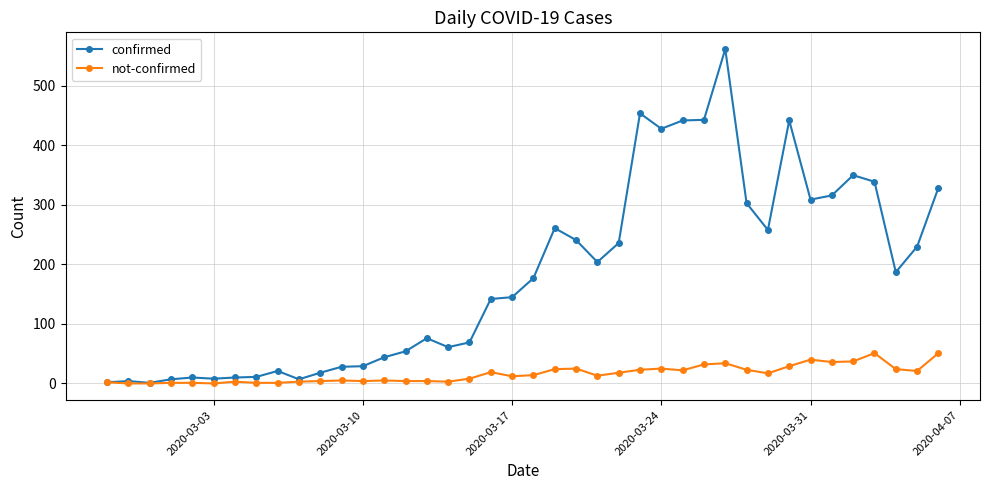

What is the maximum value shown in the chart?

562